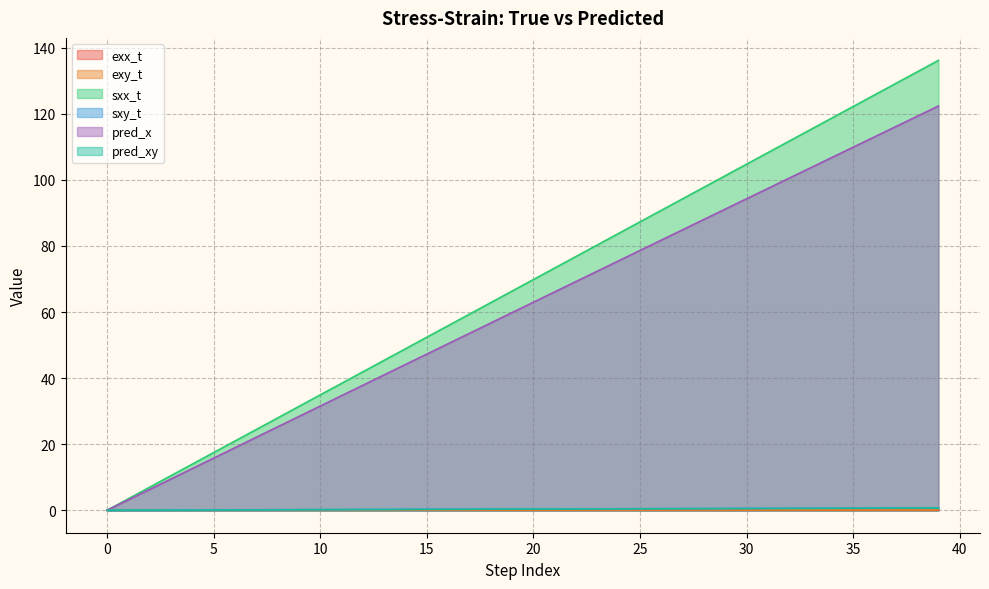

What is the average value of the sxx_t series?

68.1